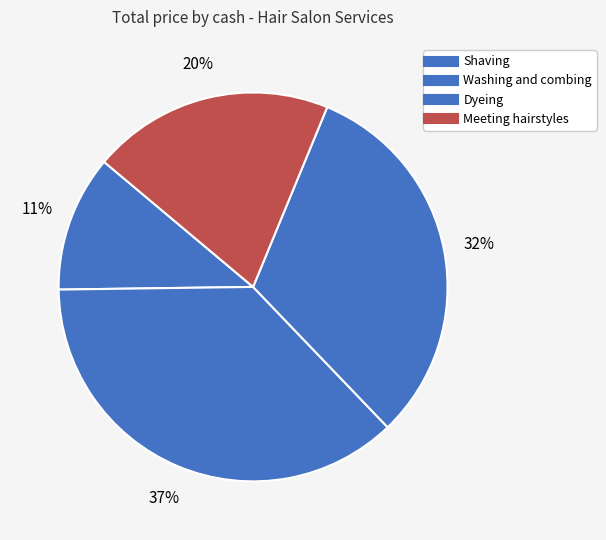

Approximately how many times larger is the value at Washing and combing compared to Meeting hairstyles?

1.8